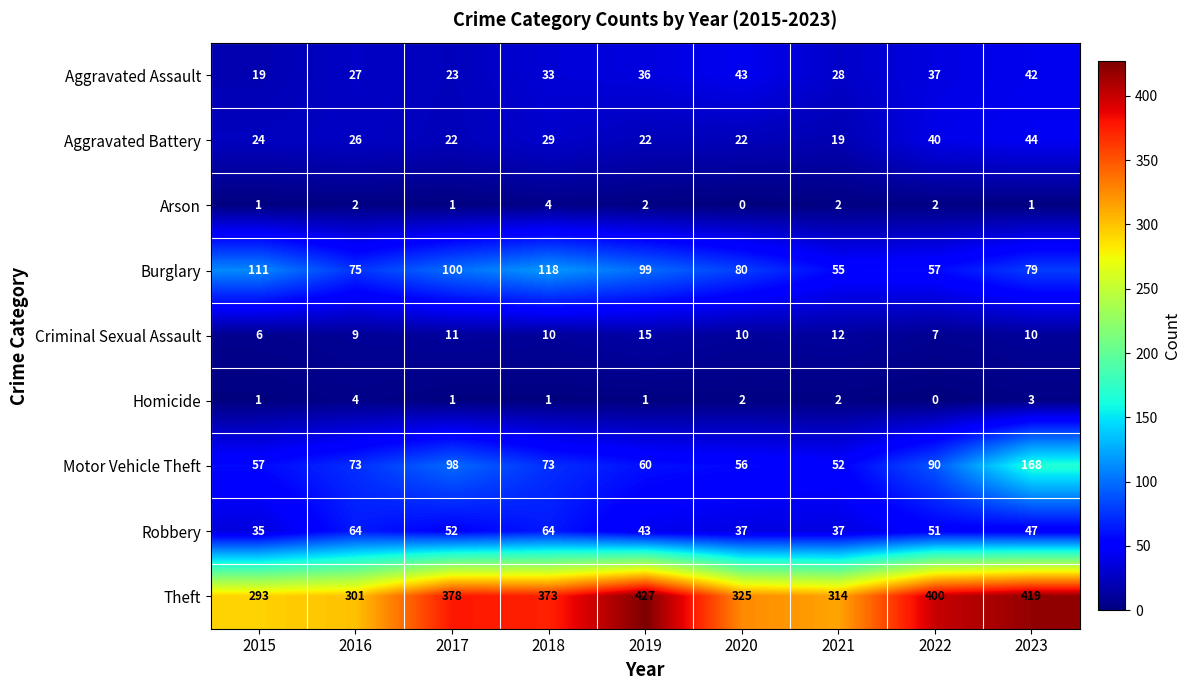

How many categories are shown in the chart?

9